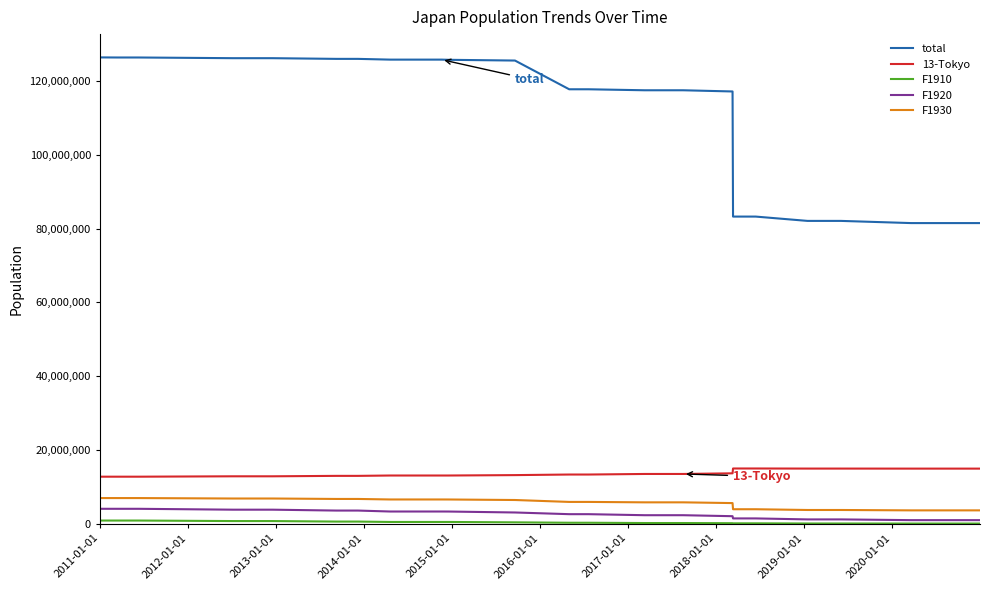

Which series has the largest range (max minus min)?

total